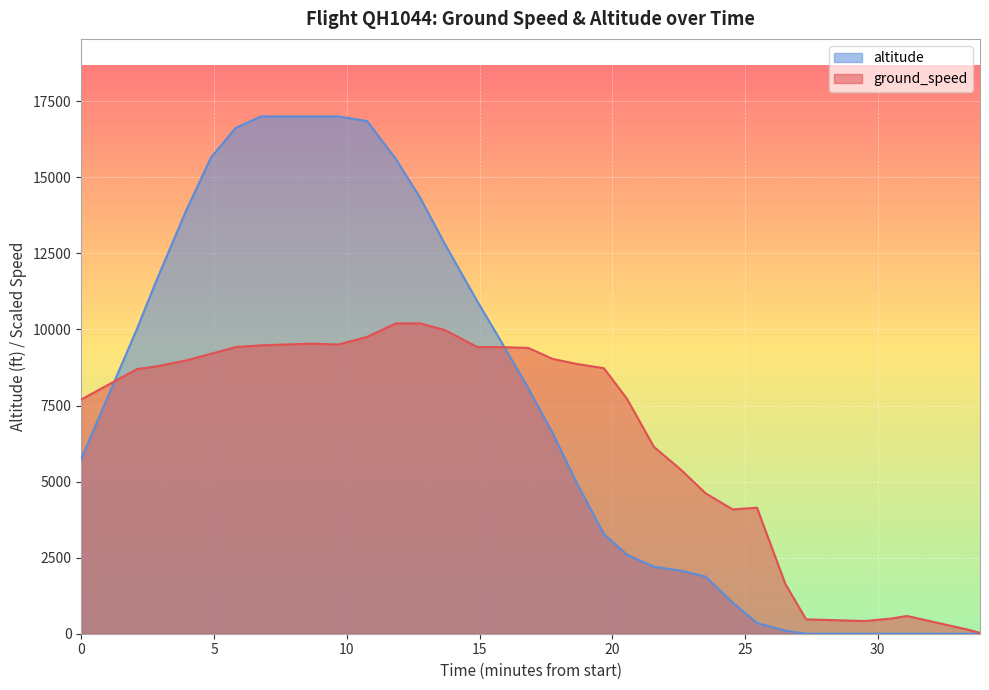

At 1619226855, list the series in order from smallest to largest.

ground_speed, altitude